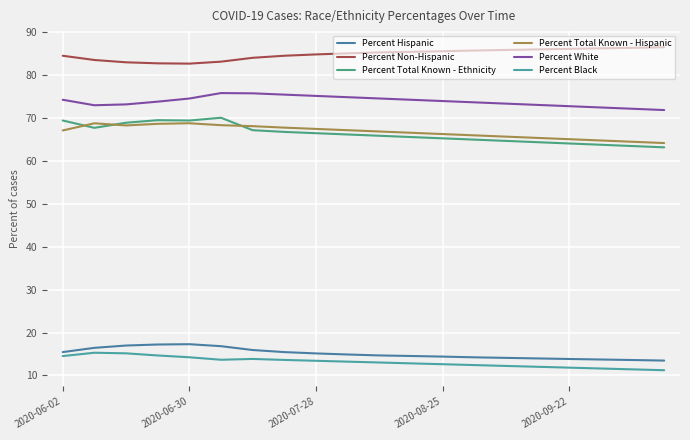

Is this an area chart (filled region under the line)?

No